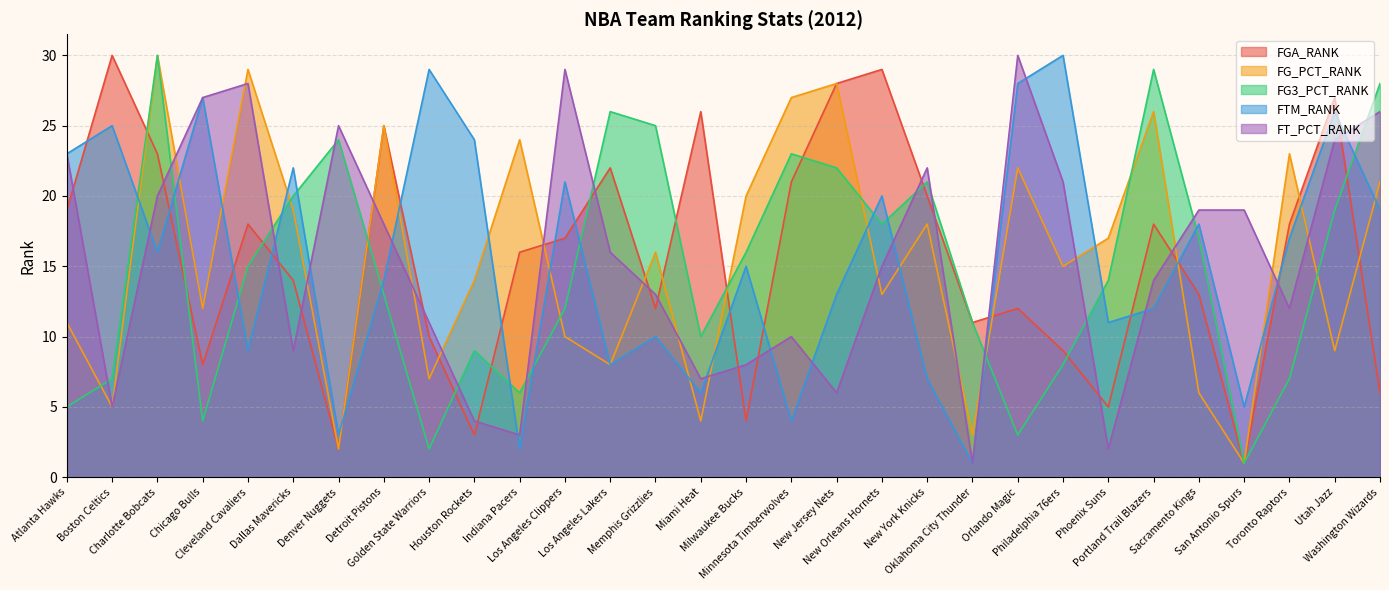

Does the chart have visible grid lines?

Yes